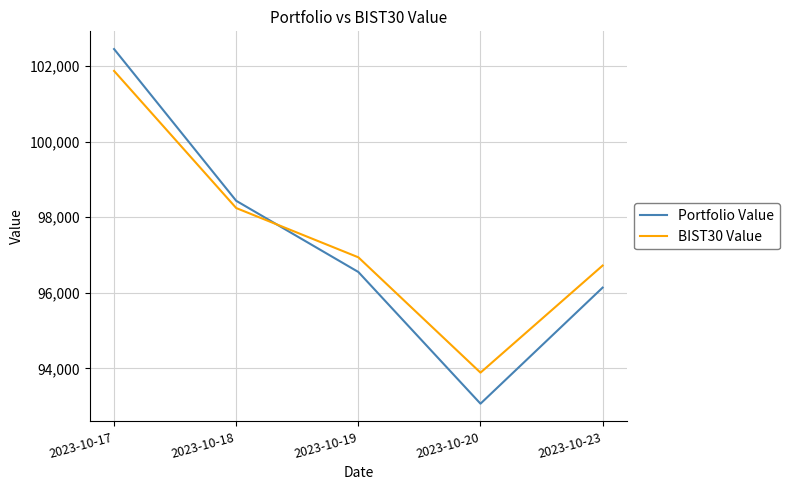

What is the smallest value displayed?

93063.7